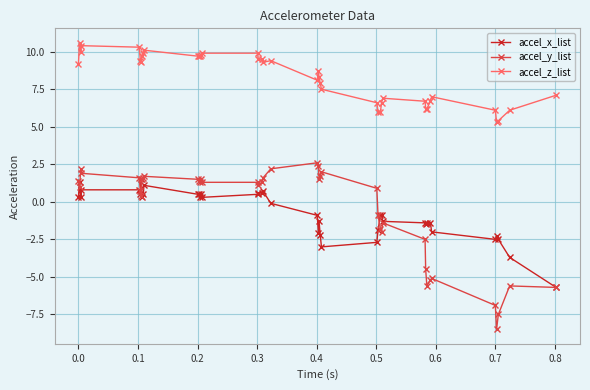

What is the value of the accel_y_list point at the 4th from the left?

1.9